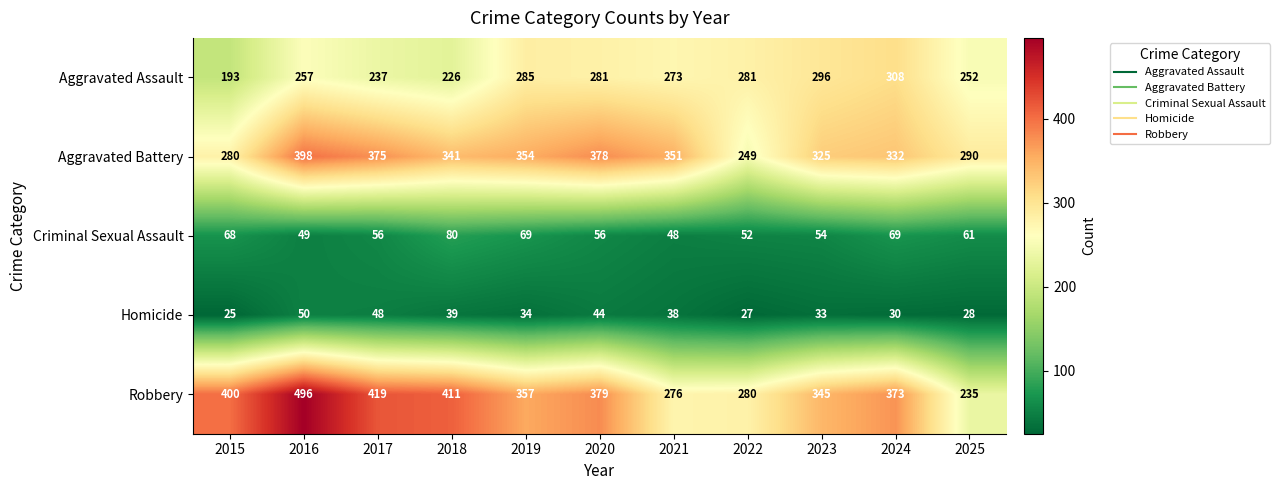

Where does the Criminal Sexual Assault series first go above 56?

2015